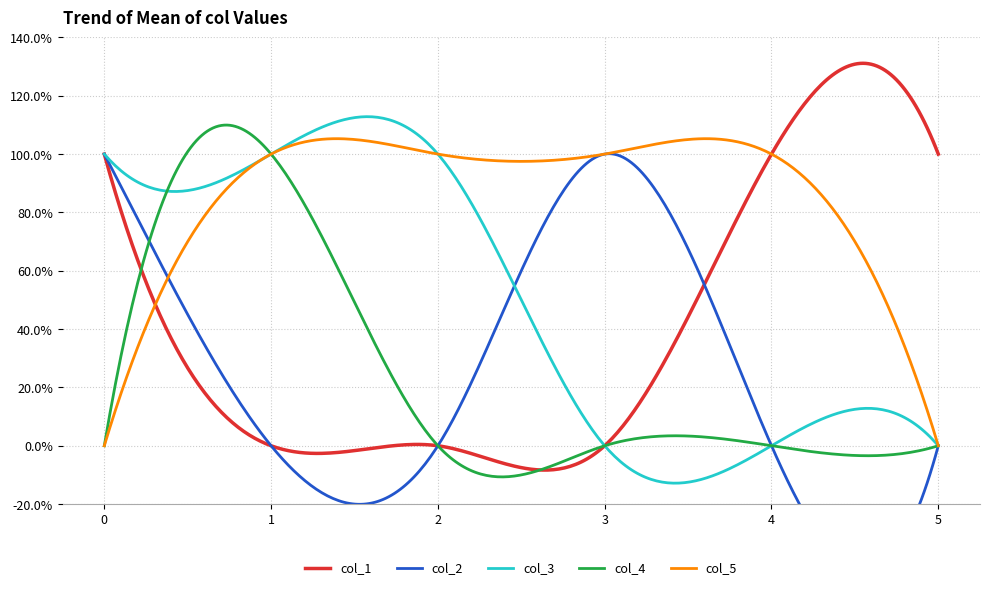

Reading left to right, extract all data points from this chart.

col_1: 1	0	0	0	1	1
col_2: 1	0	0	1	0	0
col_3: 1	1	1	0	0	0
col_4: 0	1	0	0	0	0
col_5: 0	1	1	1	1	0